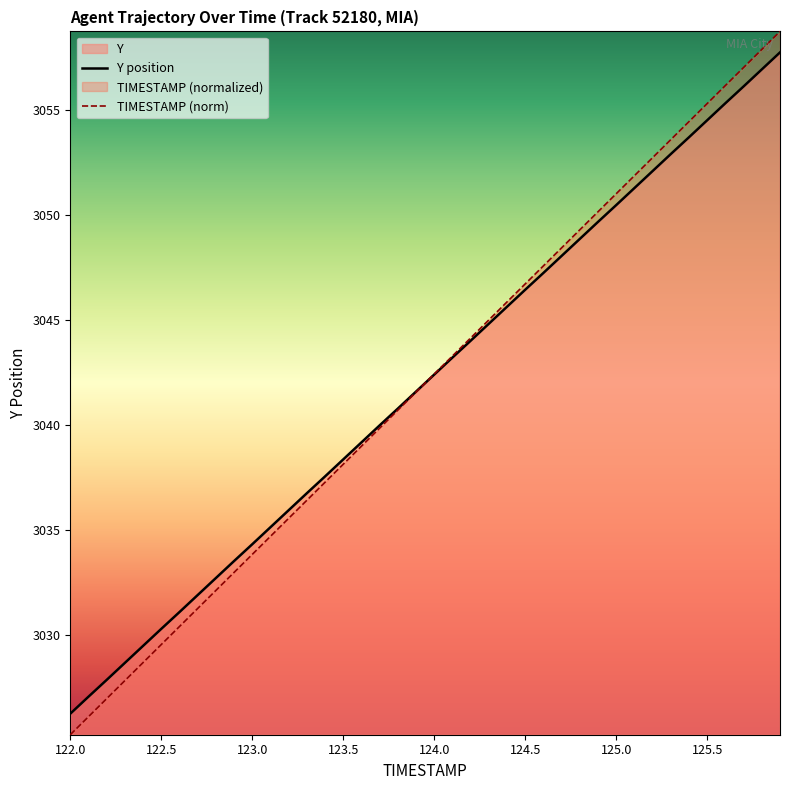

What is the average value of the Y position series?

3042.0